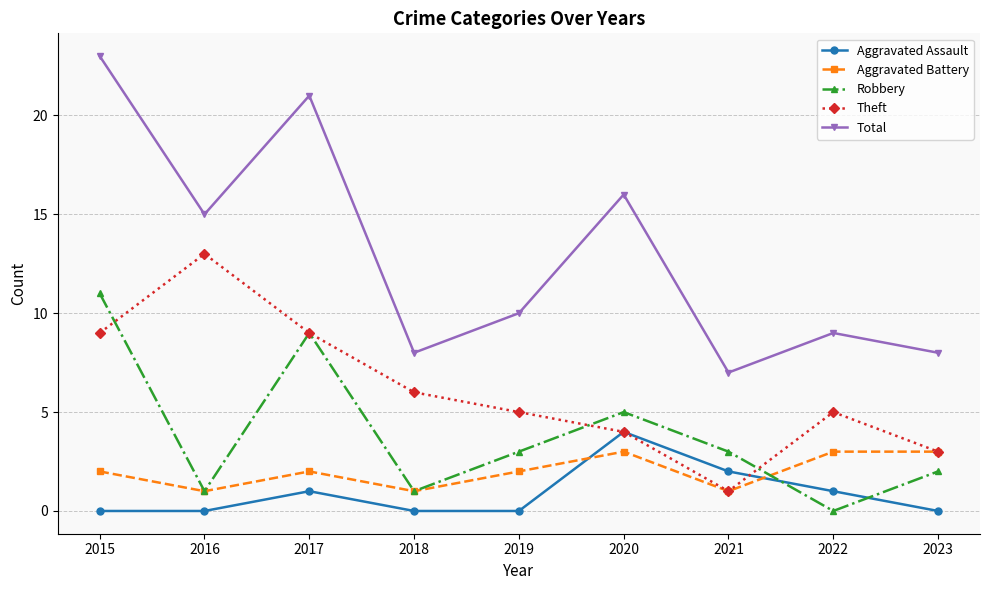

True or false: Theft has more than 2 interior local peaks.

False